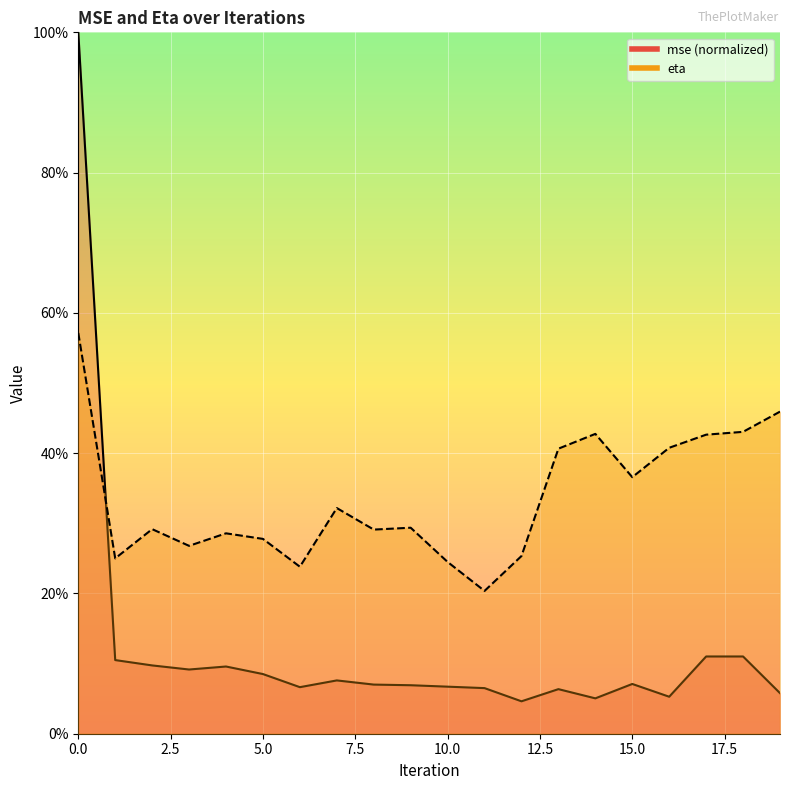

How many interior local valleys does the mse series have?

5